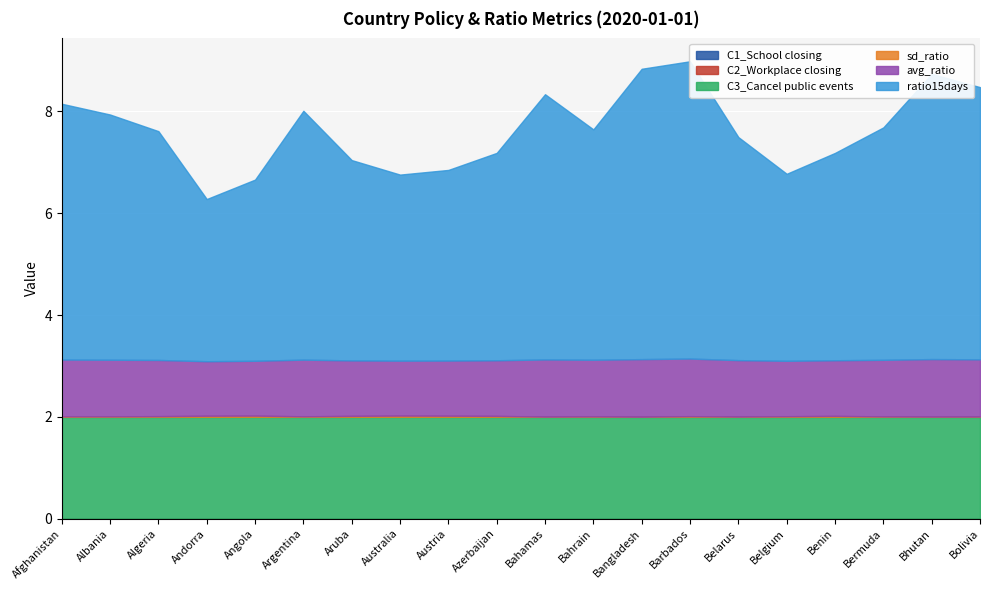

Reading right to left, list all the values displayed in this chart.

avg_ratio: 1.1	1.1	1.1	1.1	1.1	1.1	1.1	1.1	1.1	1.1	1.1	1.1	1.1	1.1	1.1	1.1	1.1	1.1	1.1	1.1
sd_ratio: 0.0	0.0	0.0	0.0	0.0	0.0	0.0	0.0	0.0	0.0	0.0	0.0	0.0	0.0	0.0	0.0	0.0	0.0	0.0	0.0
ratio15days: 5.3	5.6	4.6	4.1	3.7	4.4	5.8	5.7	4.5	5.2	4.1	3.7	3.7	3.9	4.9	3.6	3.2	4.5	4.8	5.0
C1_School closing: 0.0	0.0	0.0	0.0	0.0	0.0	0.0	0.0	0.0	0.0	0.0	0.0	0.0	0.0	0.0	0.0	0.0	0.0	0.0	0.0
C2_Workplace closing: 0.0	0.0	0.0	0.0	0.0	0.0	0.0	0.0	0.0	0.0	0.0	0.0	0.0	0.0	0.0	0.0	0.0	0.0	0.0	0.0
C3_Cancel public events: 2.0	2.0	2.0	2.0	2.0	2.0	2.0	2.0	2.0	2.0	2.0	2.0	2.0	2.0	2.0	2.0	2.0	2.0	2.0	2.0